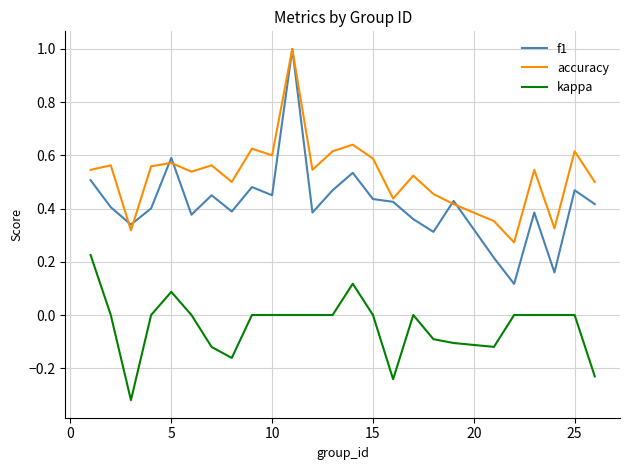

What is the maximum value shown in the chart?

1.0